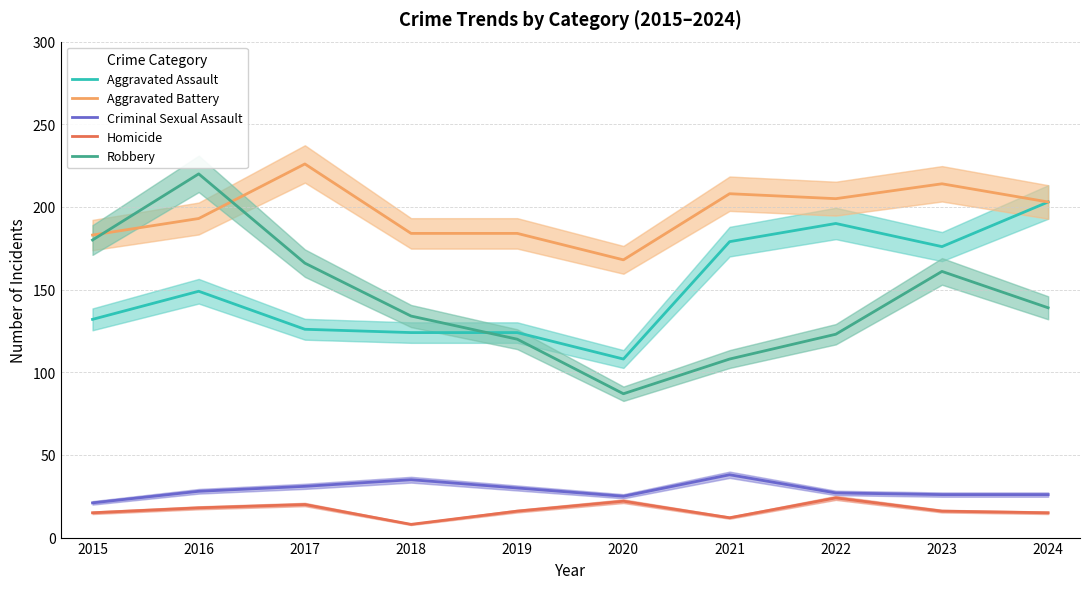

At how many categories does at least one series exceed 180?

9